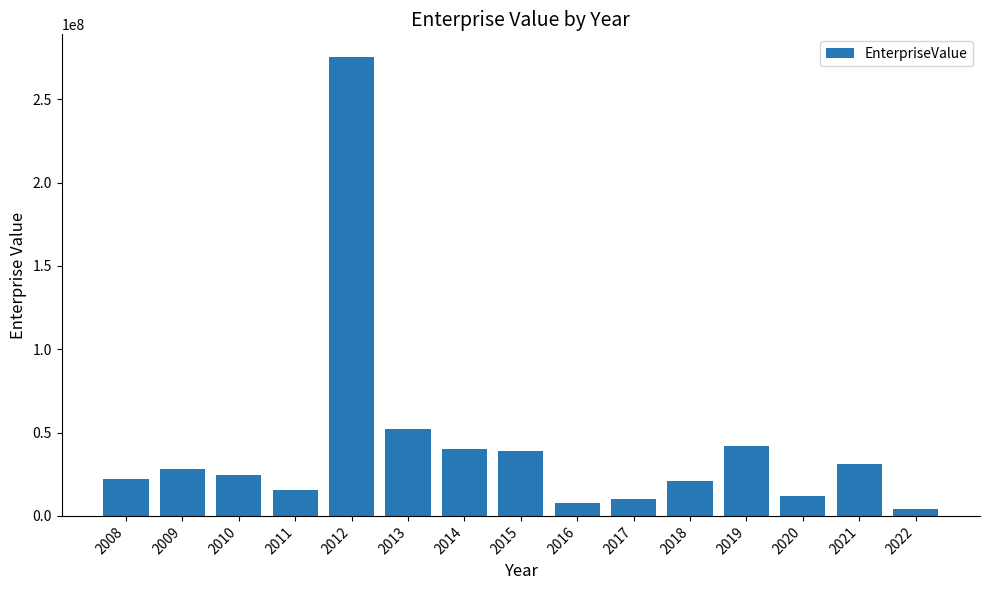

What is the ratio of the value at 2010 to the value at 2013?

0.5